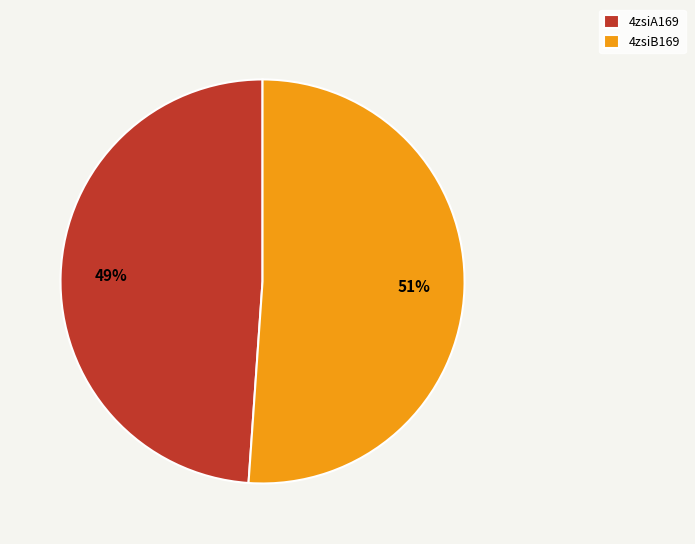

What is the majority slice?

4zsiB169